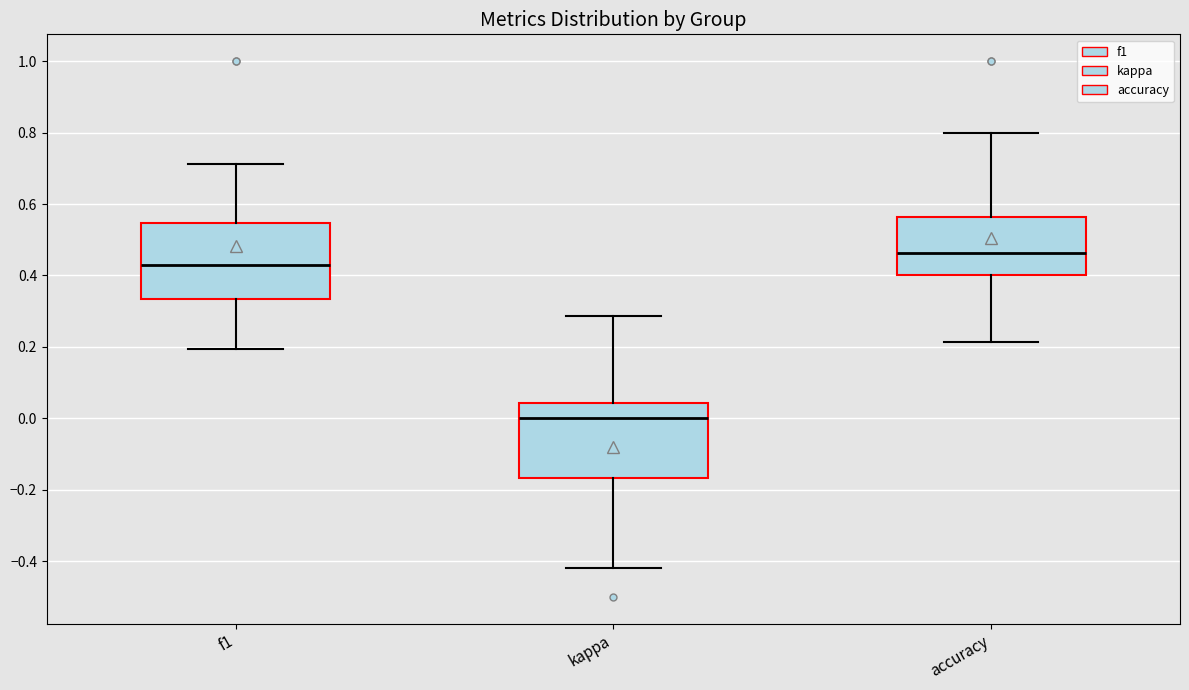

Where does the upper whisker of the box for f1 end on the y-axis? The values are not printed on the chart, so give them approximately, as read against the axis.

0.72